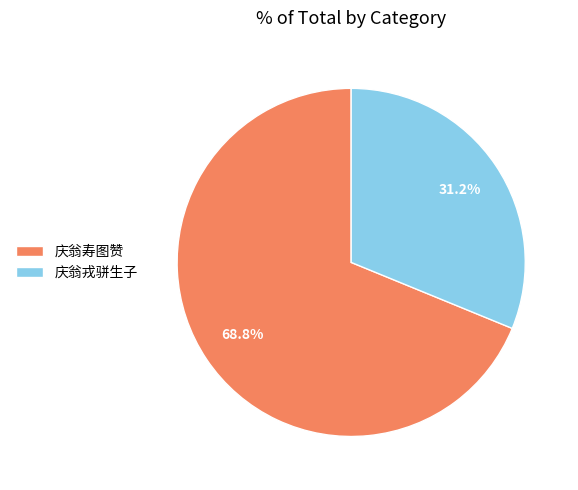

To the nearest percent, what percentage of the pie is 庆翁寿图赞?

69%